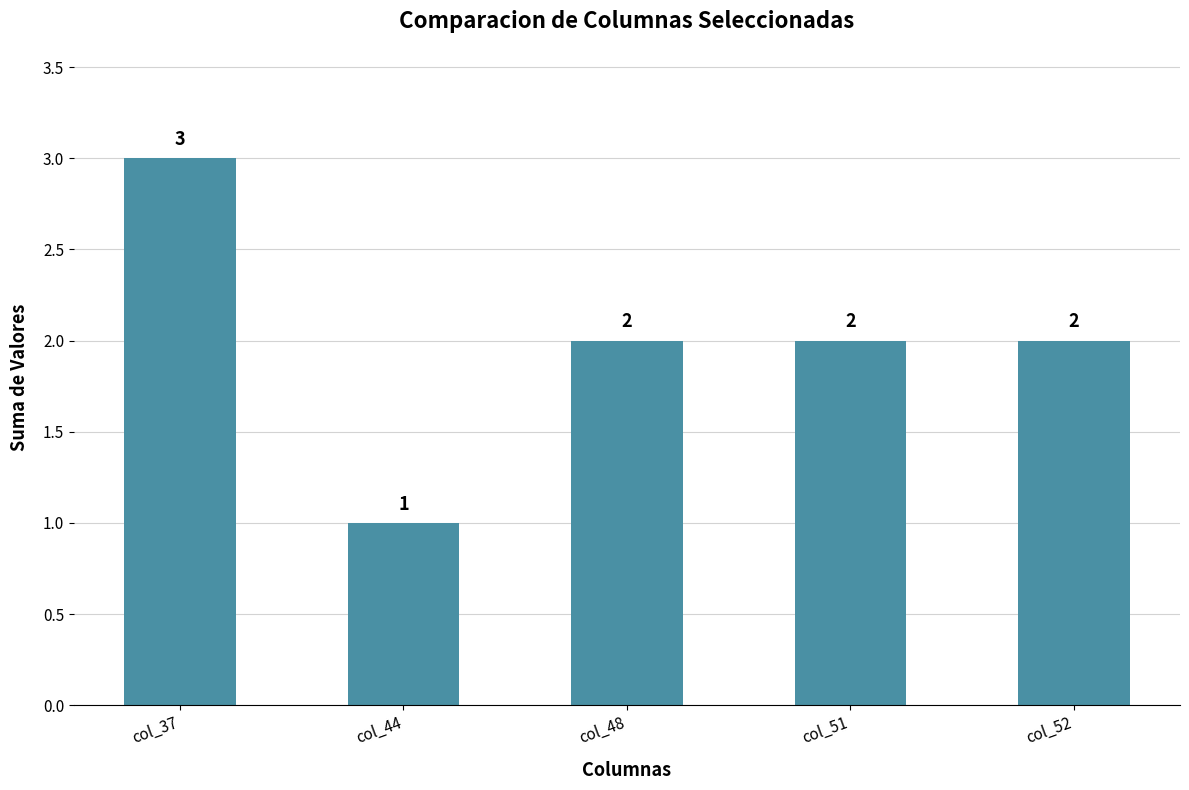

Reading right to left, transcribe all the data shown in this chart.

col_52=2	col_51=2	col_48=2	col_44=1	col_37=3